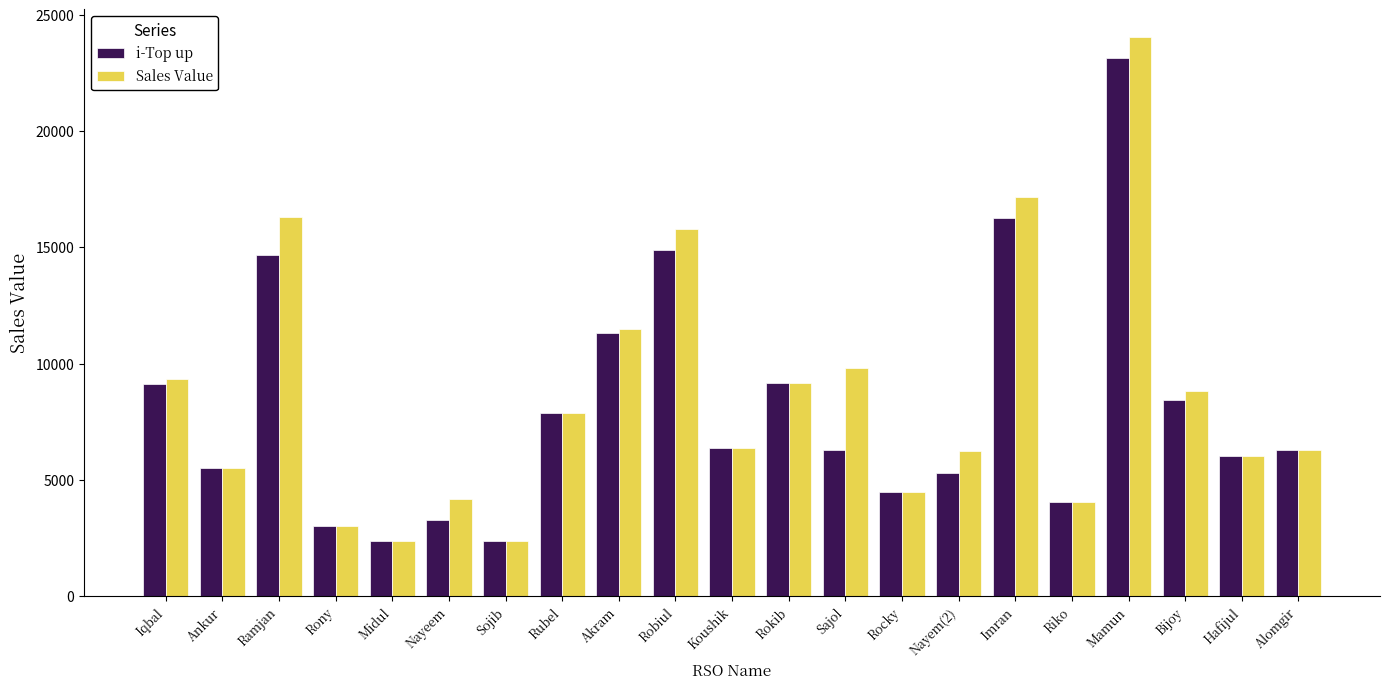

How many bars are there in each group?

2